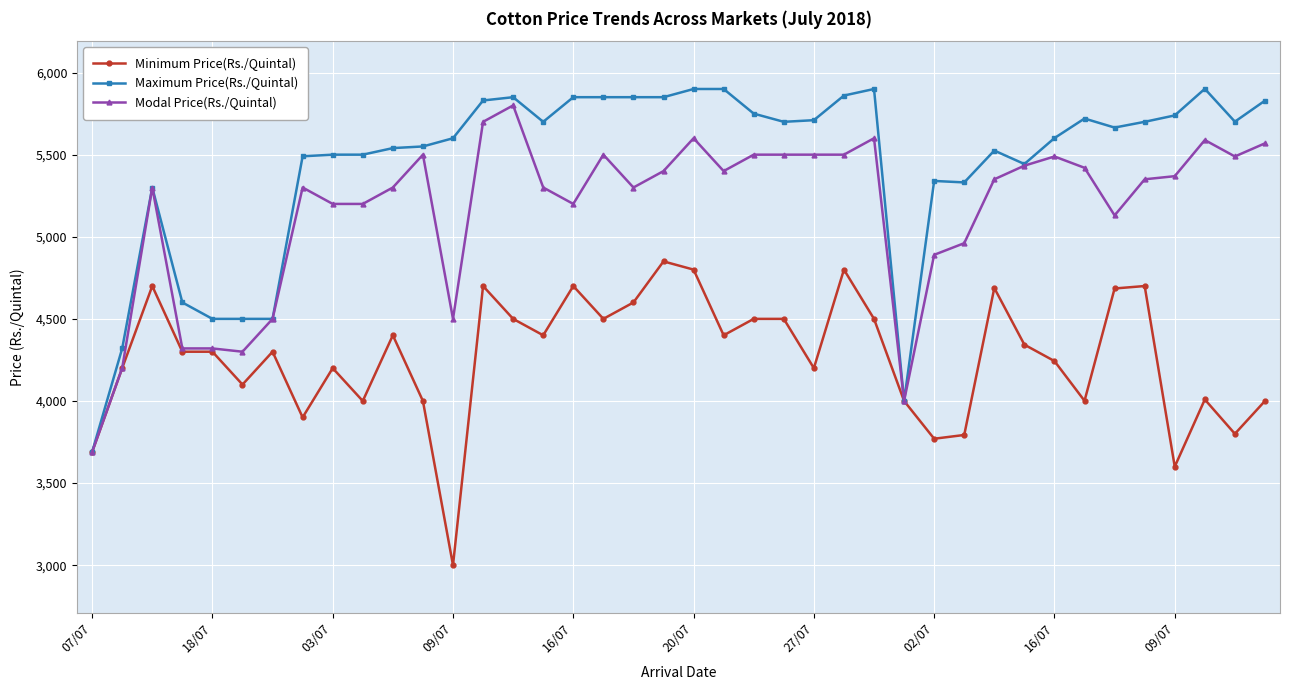

Which series has the largest total across all categories?

Maximum Price(Rs./Quintal)